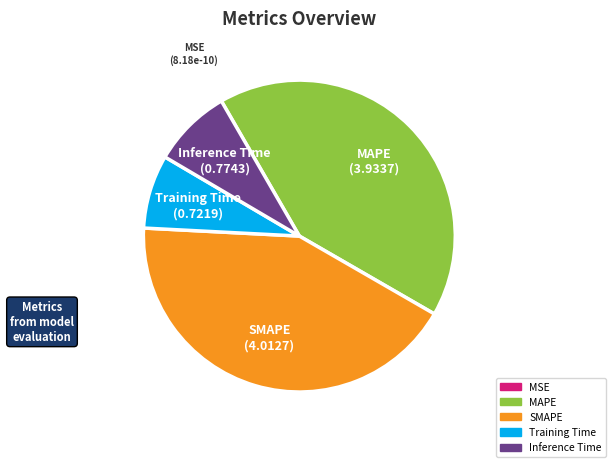

Which slice is the largest?

SMAPE